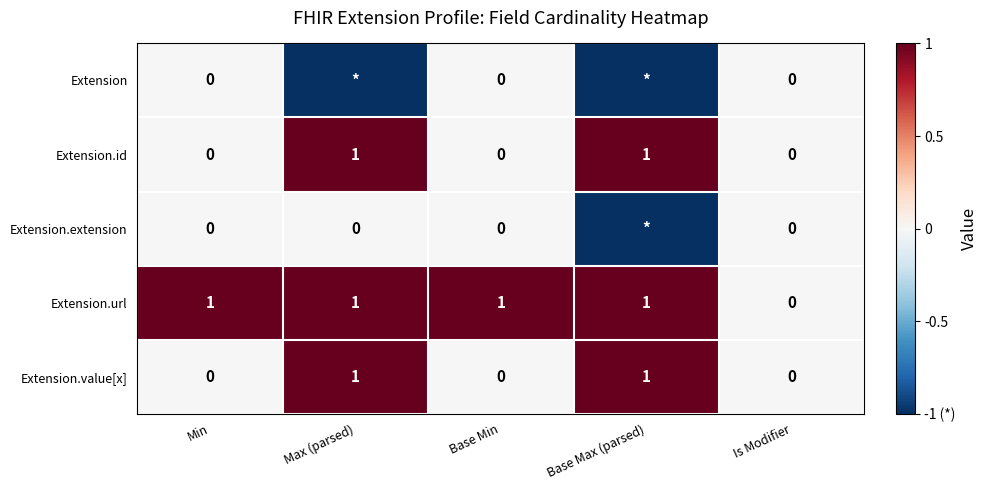

At which label does Extension.url reach its minimum?

Is Modifier